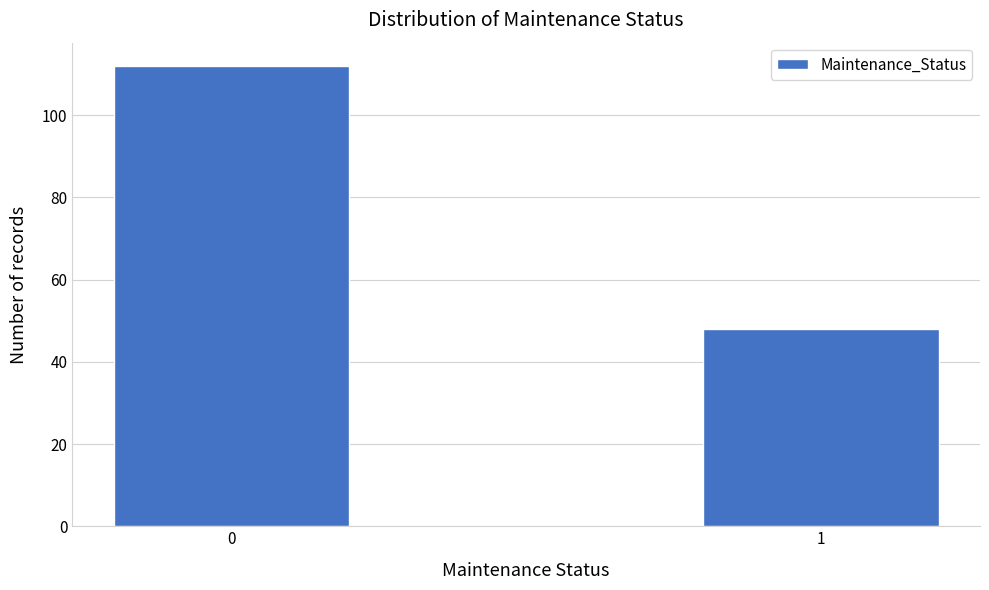

Reading left to right, transcribe all the data shown in this chart.

0=112	1=48